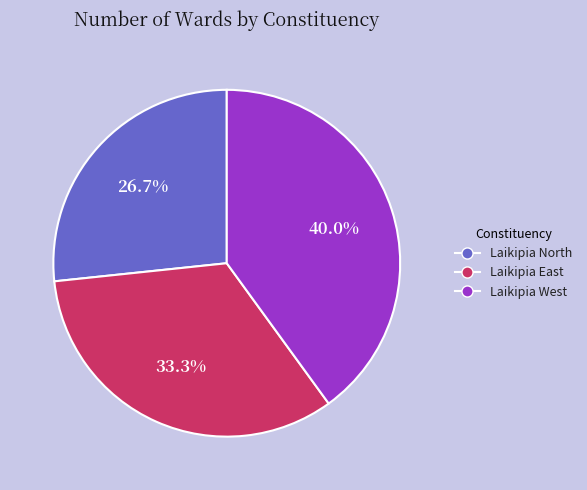

What percentage is the Laikipia East slice, to the nearest percent?

33%